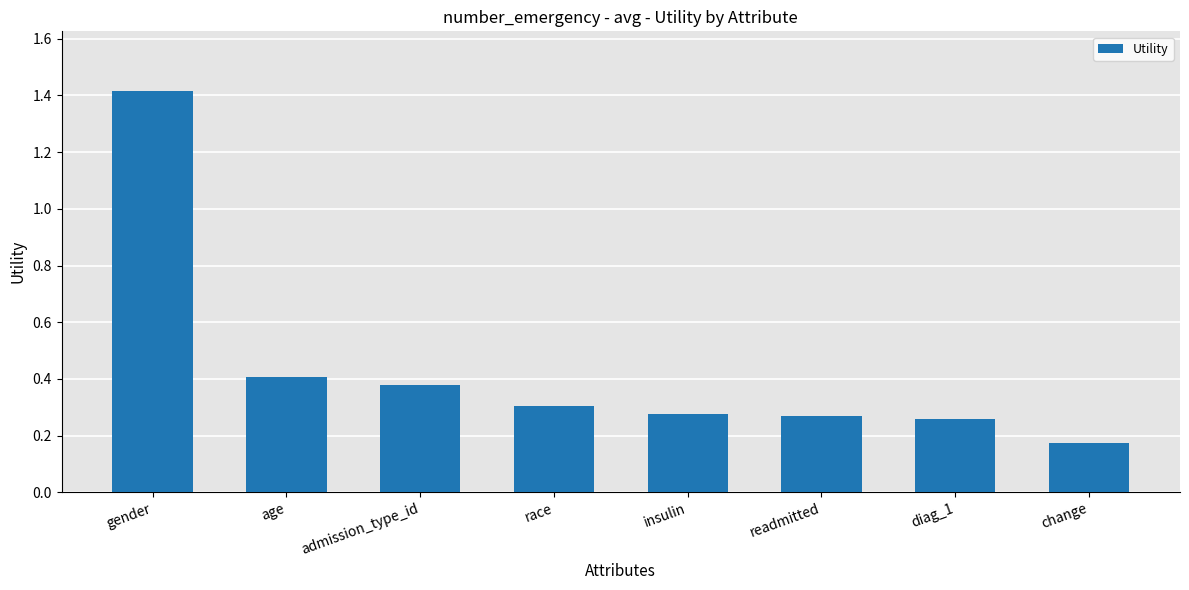

Which has a higher value, race or readmitted?

race